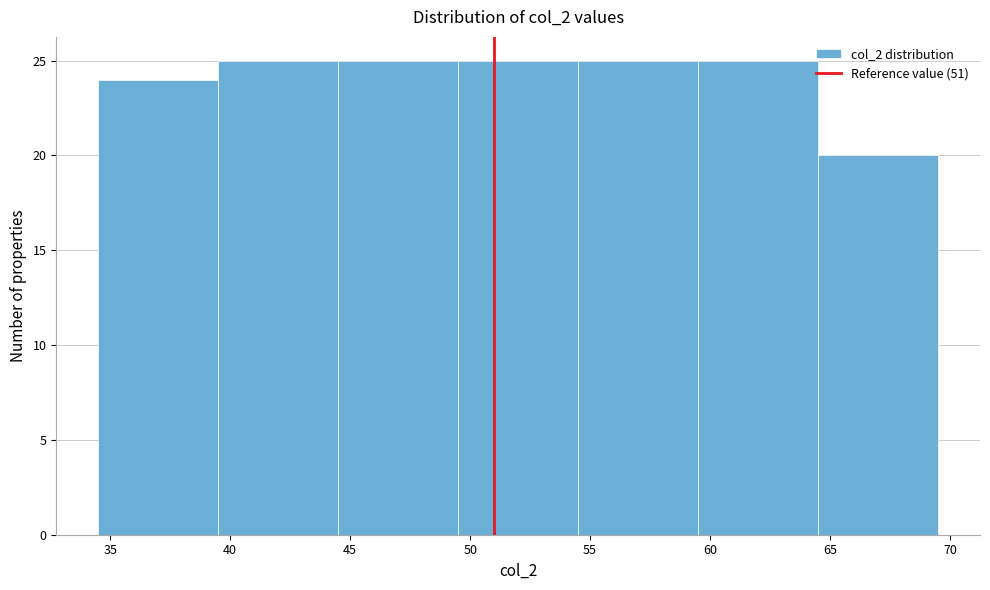

Reading left to right, list every bar in this chart as the range it spans on the x-axis followed by its height. The values are not printed on the chart, so give them approximately, as read against the axis.

34.5 to 39.5: 24
39.5 to 44.5: 25
44.5 to 49.5: 25
49.5 to 54.5: 25
54.5 to 59.5: 25
59.5 to 64.5: 25
64.5 to 69.5: 20